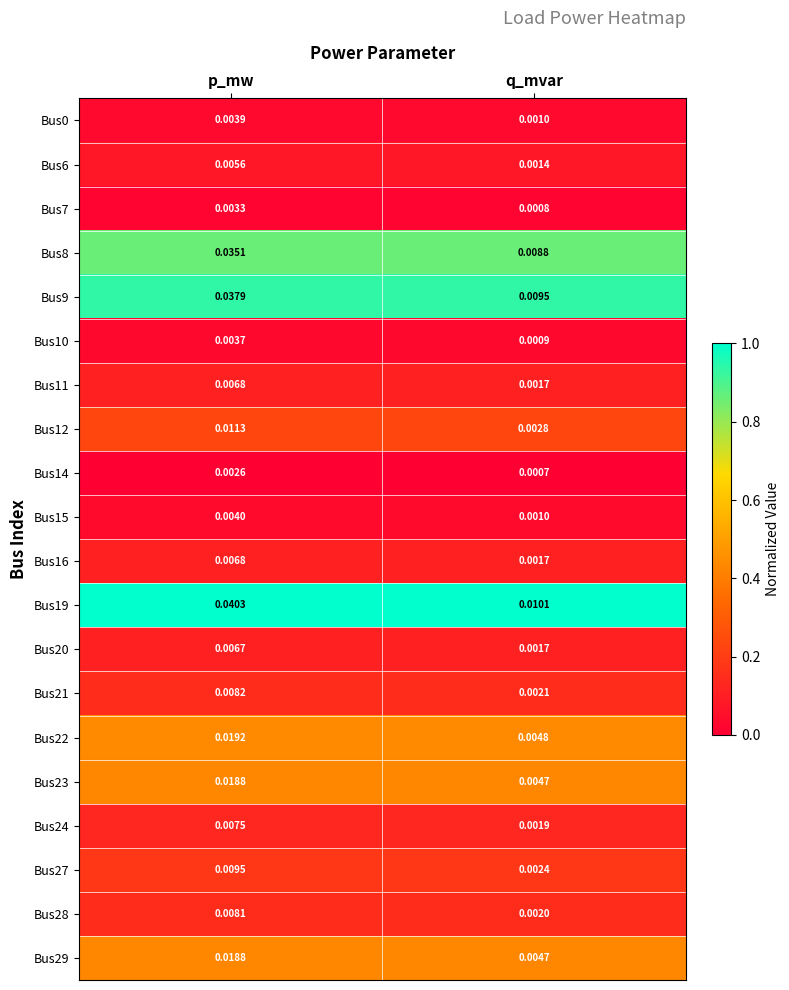

At which label is Bus14 closest to 0?

q_mvar